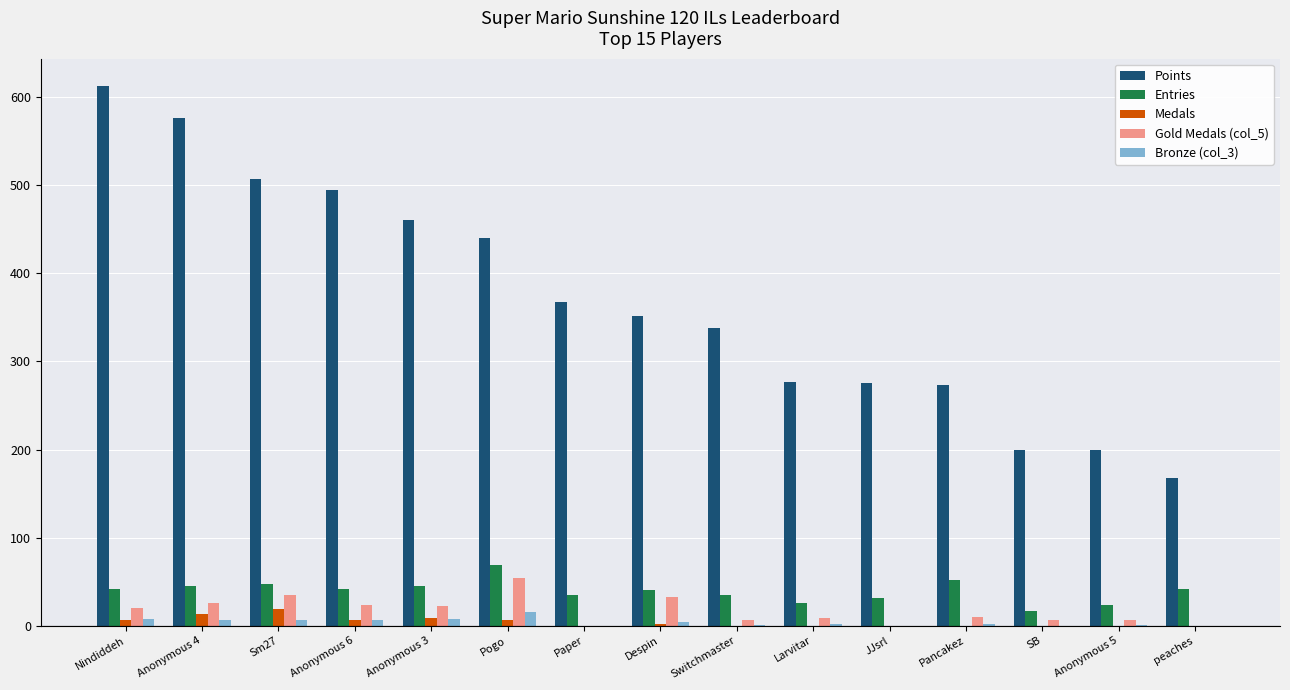

Which series has the largest range (max minus min)?

Points